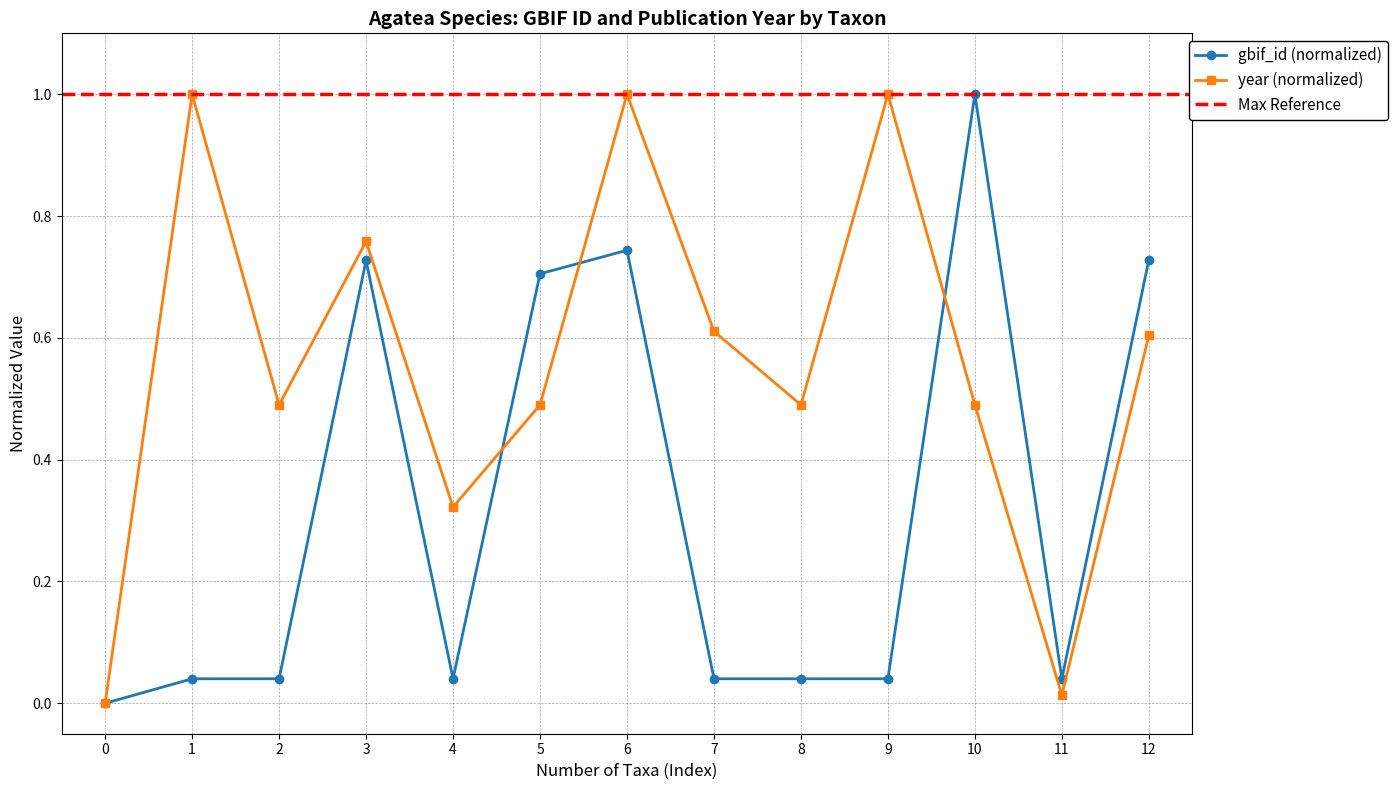

Reading left to right, transcribe all the data shown in this chart.

lecointei: 0.0	0.0	0.0	0.7	0.0	0.7	0.7	0.0	0.0	0.0	1.0	0.0	0.7
year: 0.0	1.0	0.5	0.8	0.3	0.5	1.0	0.6	0.5	1.0	0.5	0.0	0.6